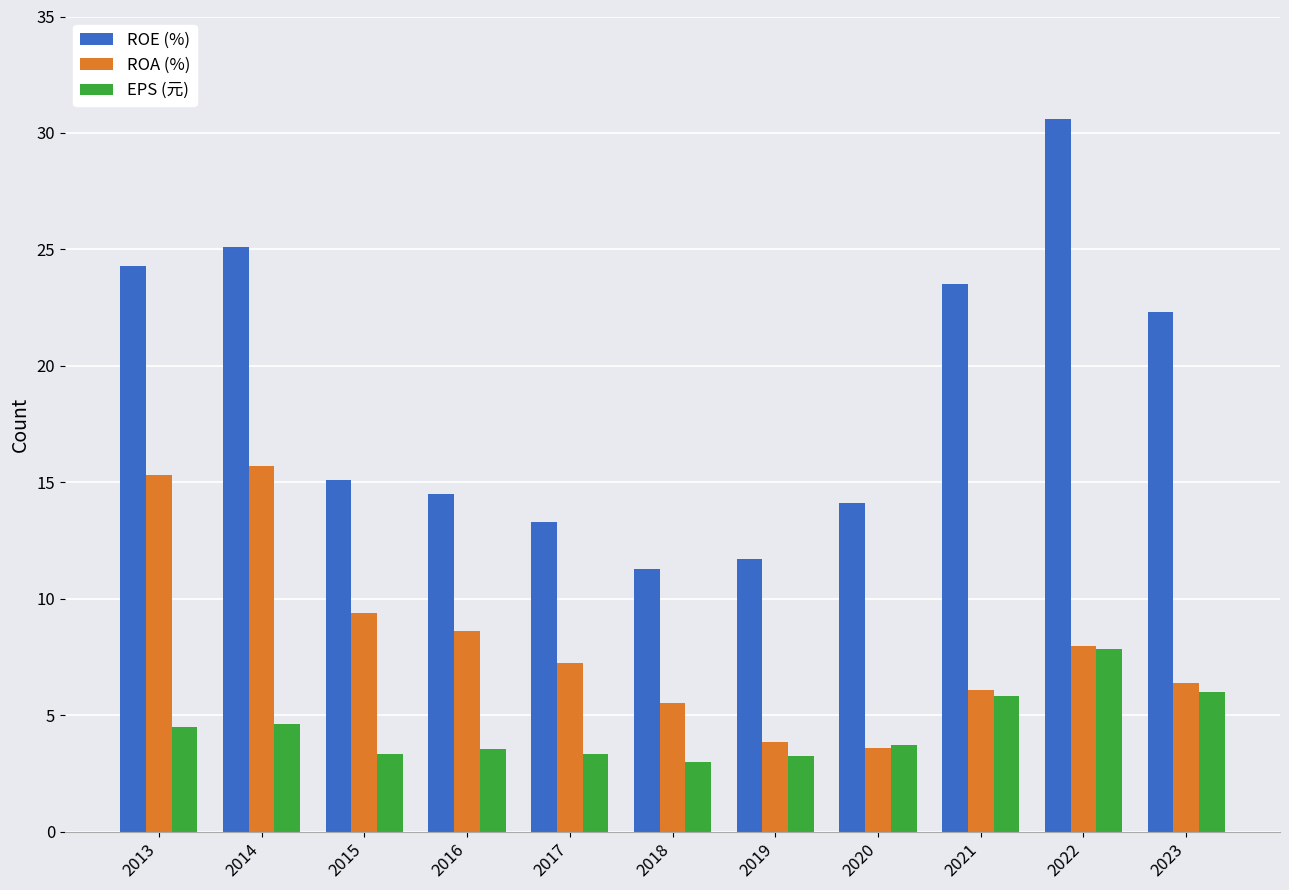

List the series in order of their overall mean, highest first.

ROE (%), ROA (%), EPS (元)